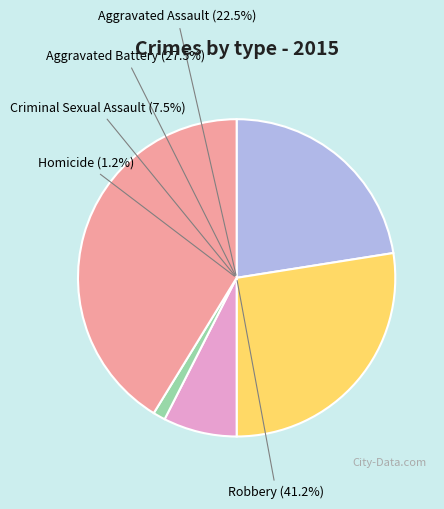

Rank the categories by value from highest to lowest.

Robbery, Aggravated Battery, Aggravated Assault, Criminal Sexual Assault, Homicide